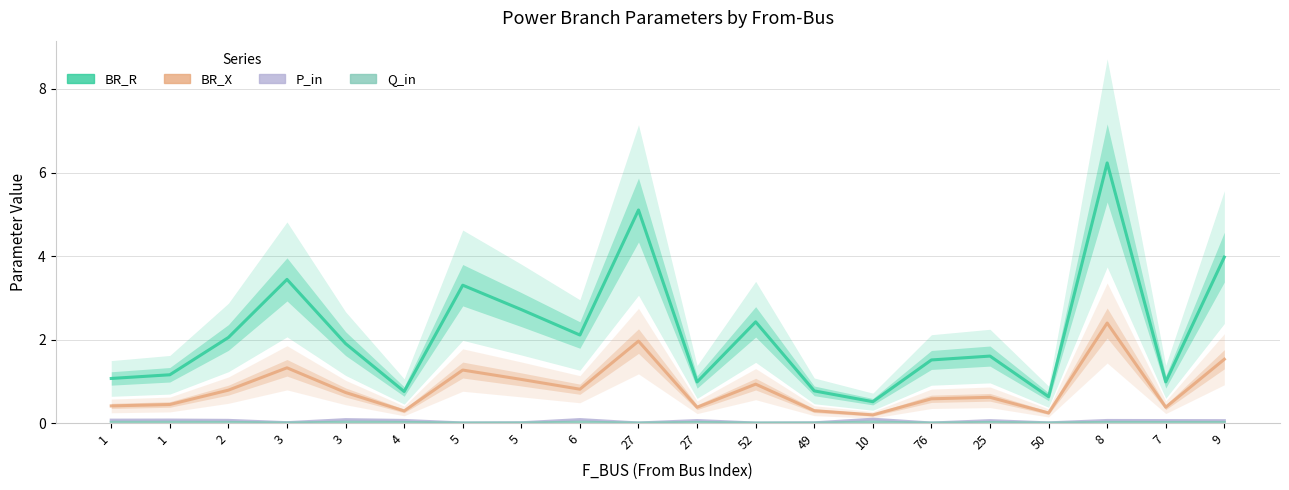

Which category has the highest value in the BR_R series?

8